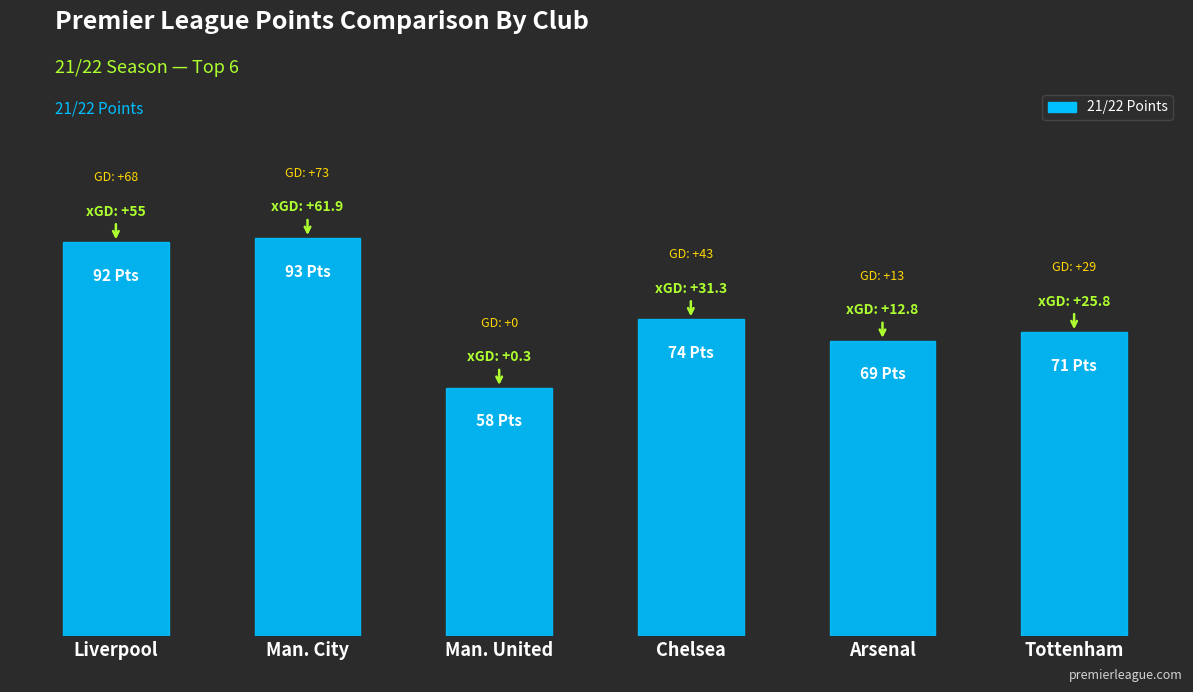

List the labels in order of value, smallest first.

Man. United, Arsenal, Tottenham, Chelsea, Liverpool, Man. City